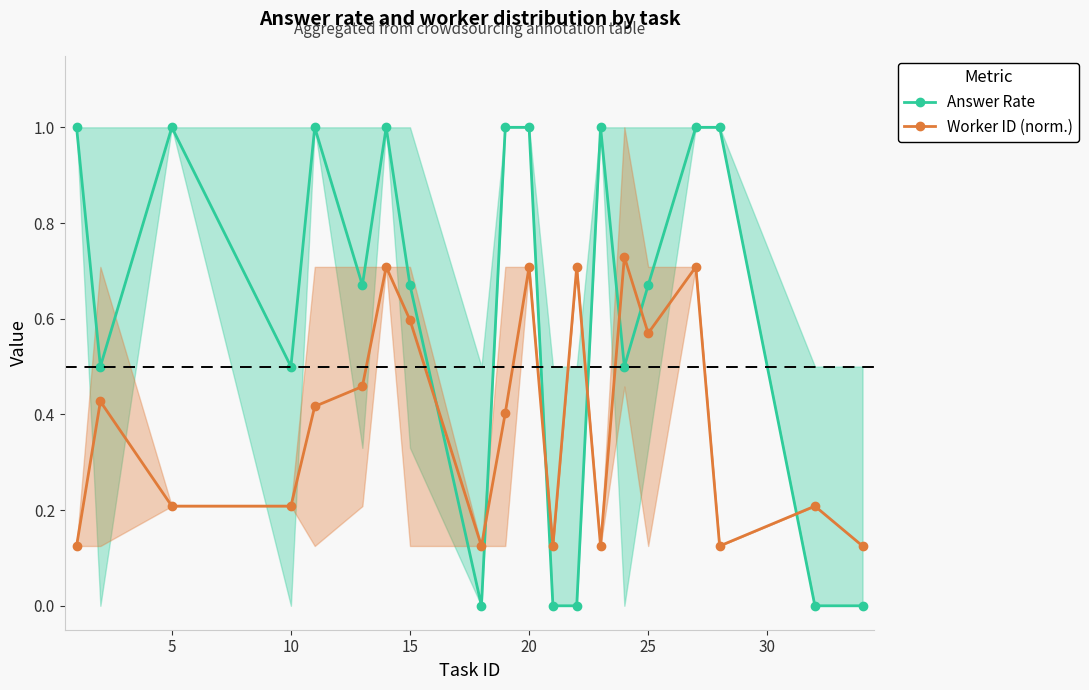

How many interior local valleys does the Answer Rate series have?

5